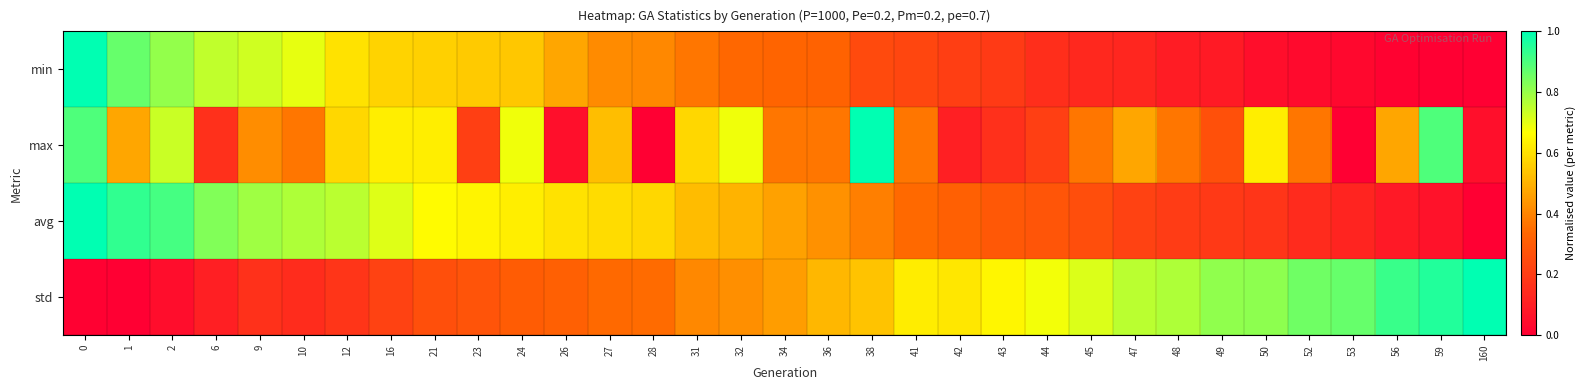

List the series in order of their peak value, highest first.

min, max, avg, std